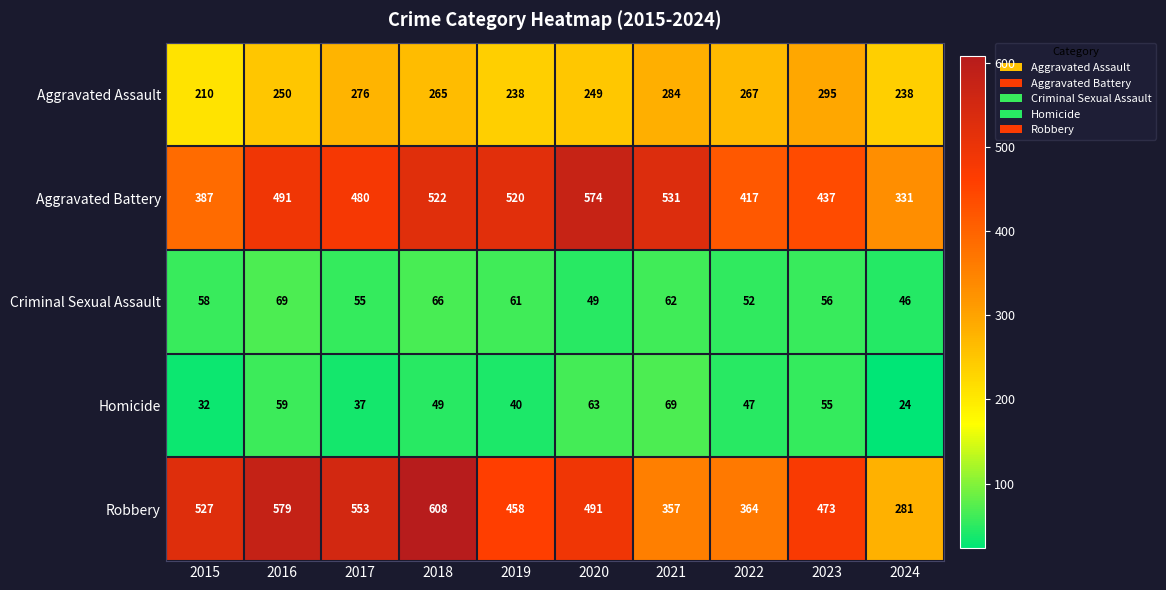

Which series has the widest spread of values?

Robbery